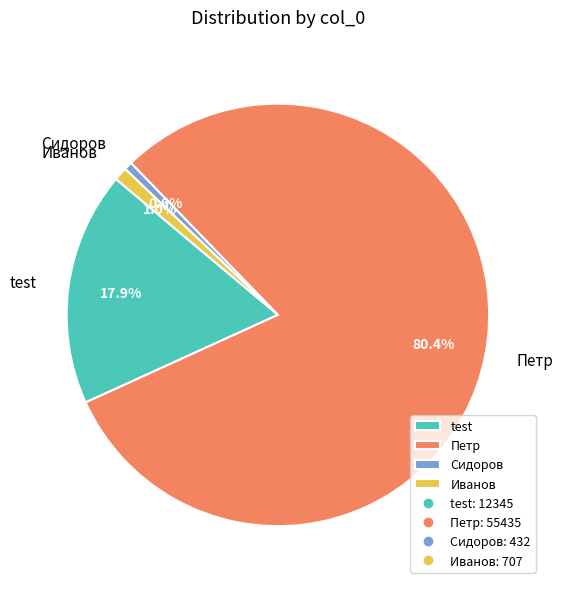

The test slice represents 18% of the pie. True or false?

True